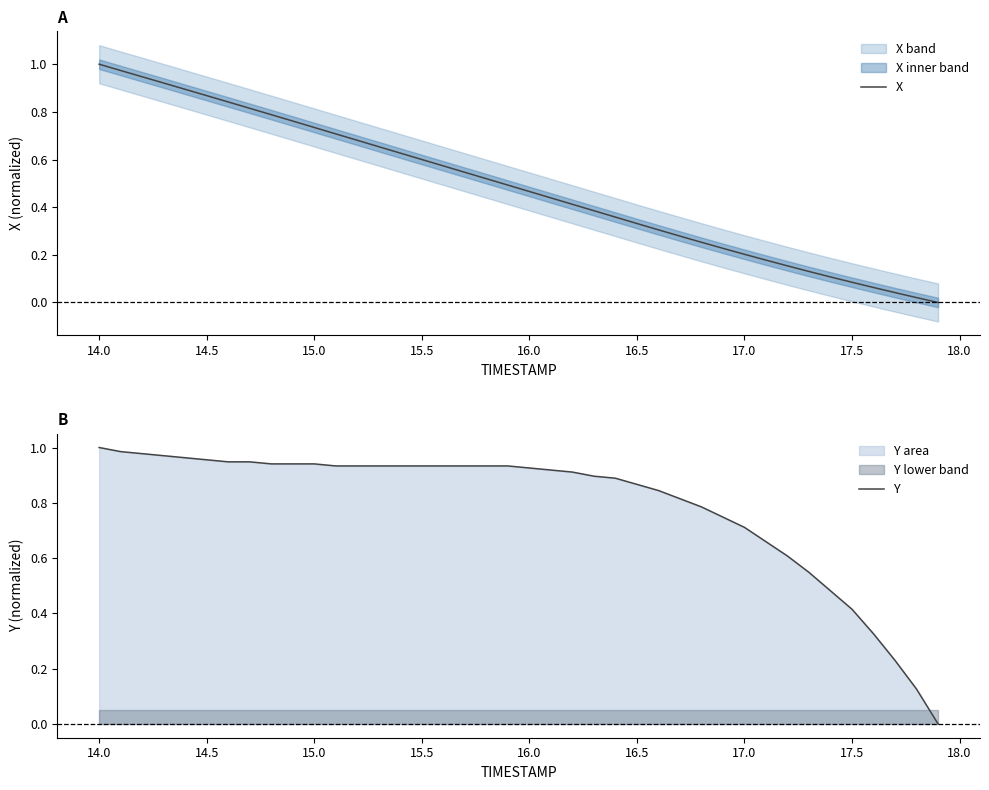

List the series in order of their peak value, highest first.

X, Y